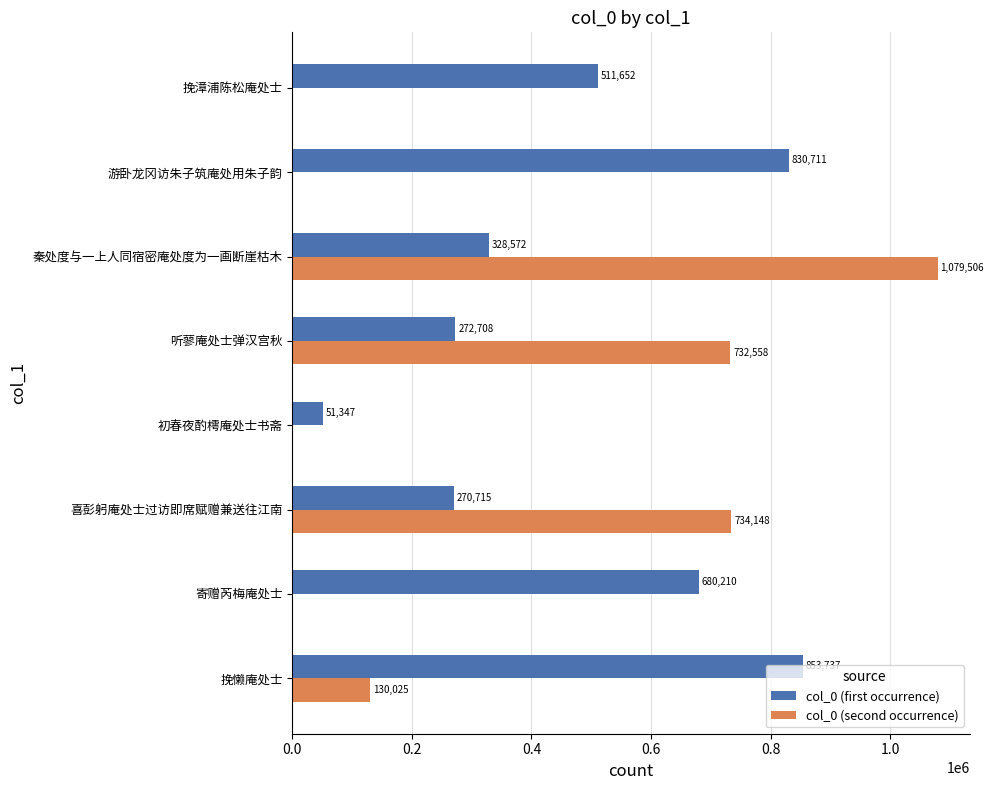

Where is col_0 (second occurrence) nearest to the value 539753?

听蓼庵处士弹汉宫秋